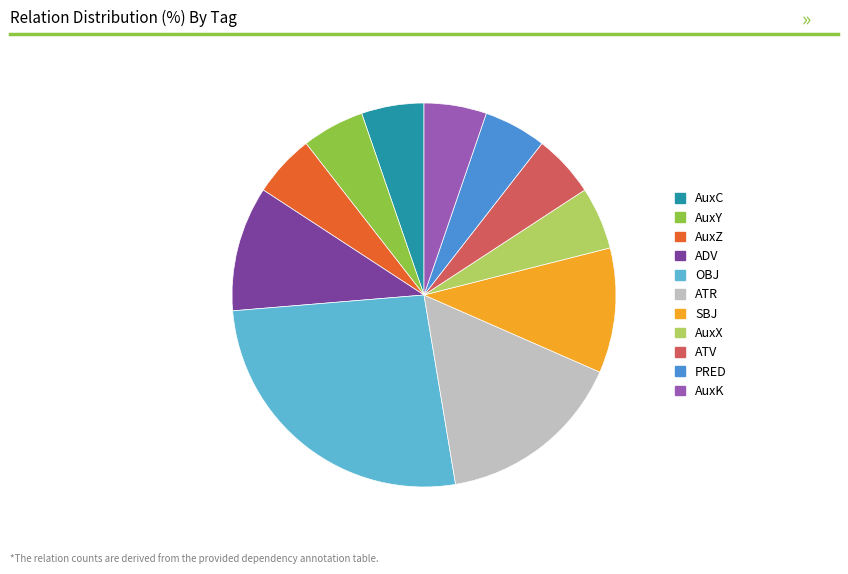

How many segments does this pie chart have?

11